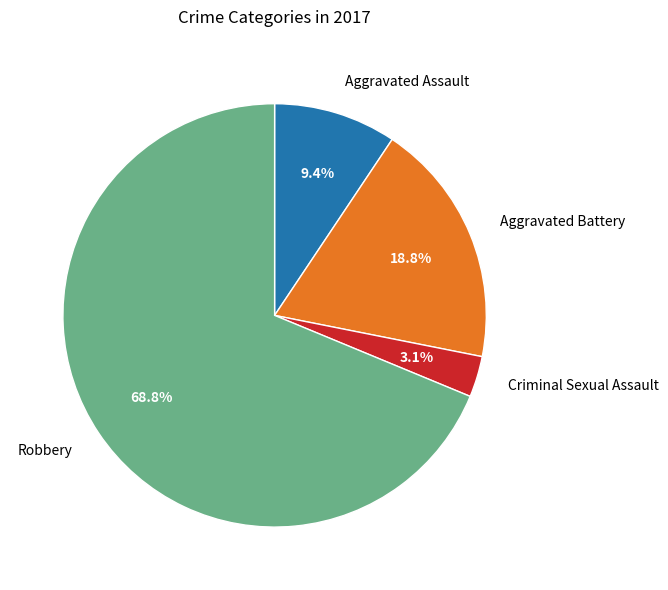

Which slice is the smallest?

Criminal Sexual Assault